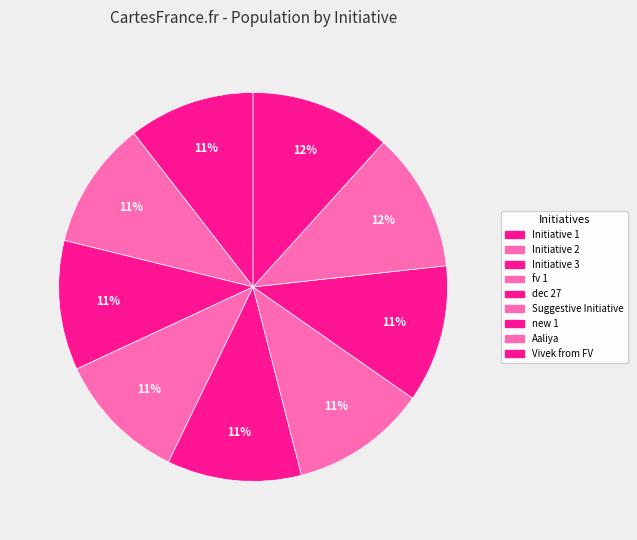

Which slice is the largest?

Vivek from FV